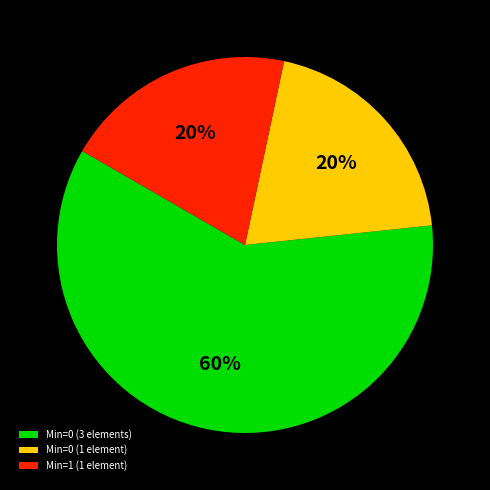

True or false: Min=0 (3 elements) accounts for 60% of the total.

True